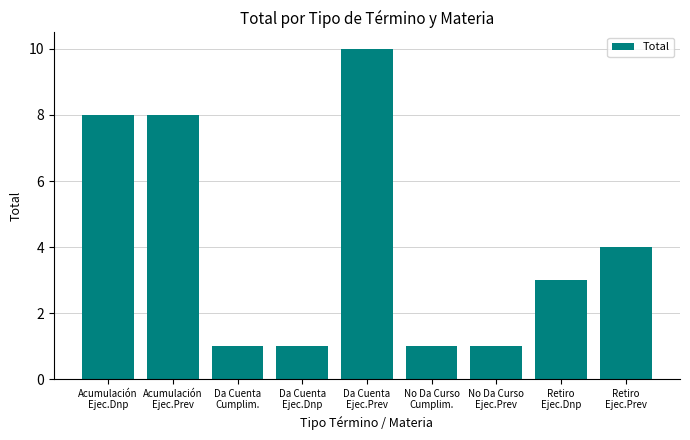

At which label does the data first exceed 3?

Acumulación
Ejec.Dnp